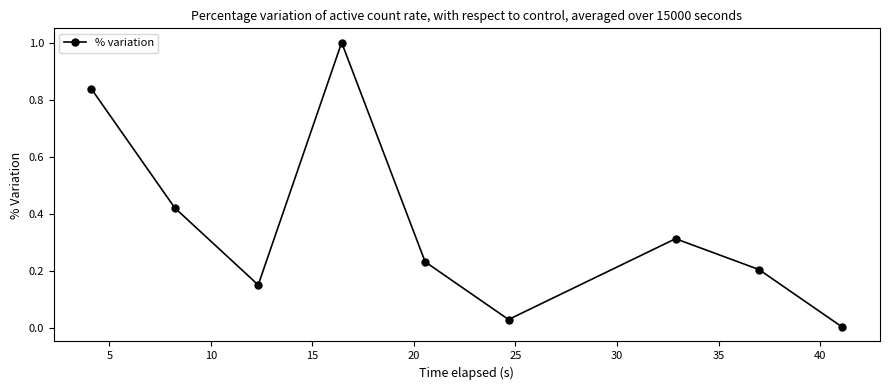

What is the greatest value displayed?

1.0